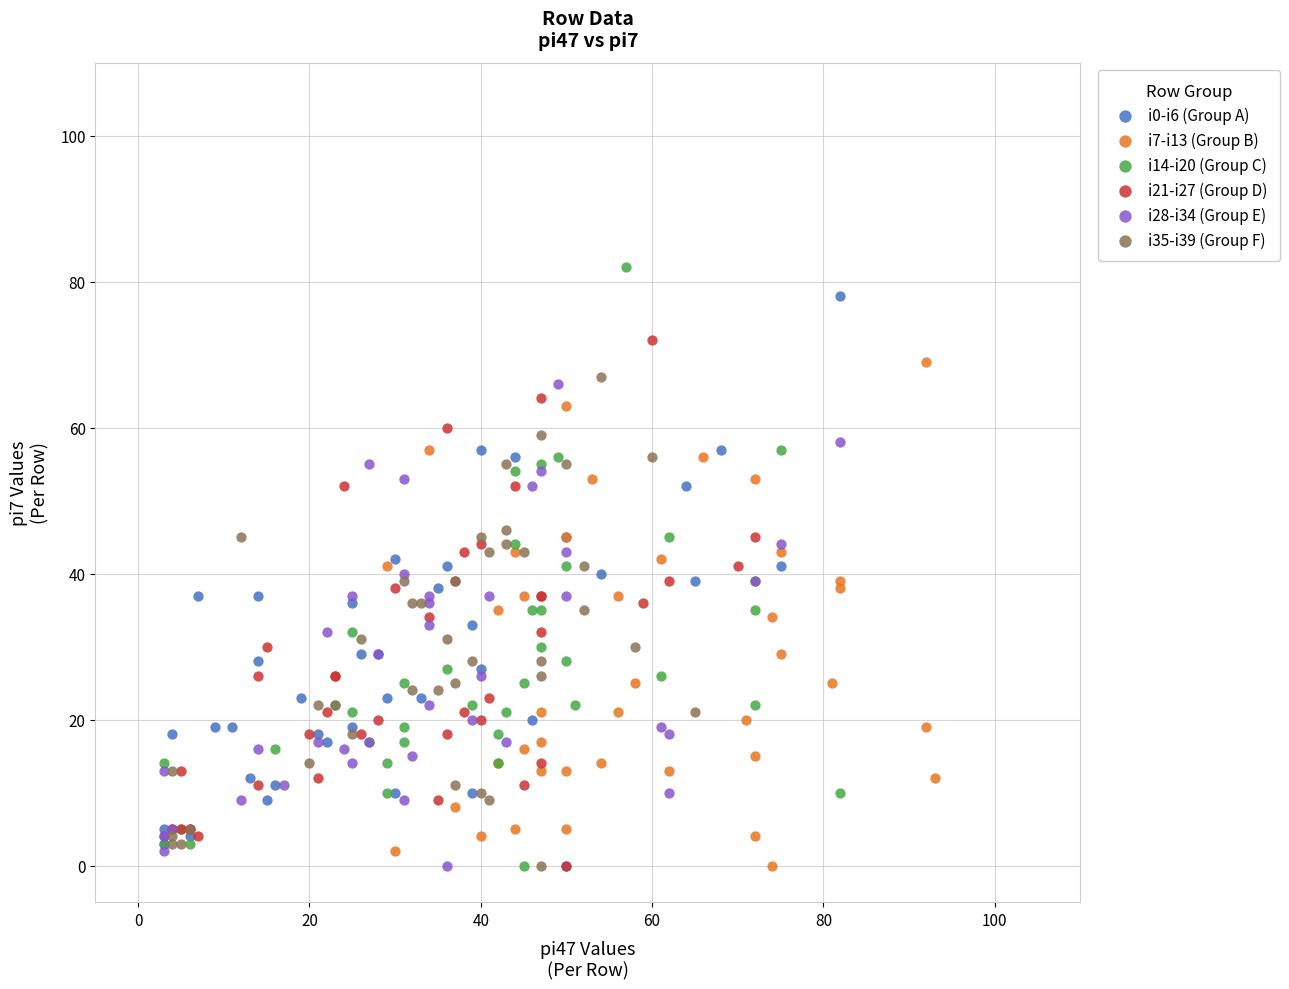

Which series has the widest spread of Y values?

i14-i20 (Group C)